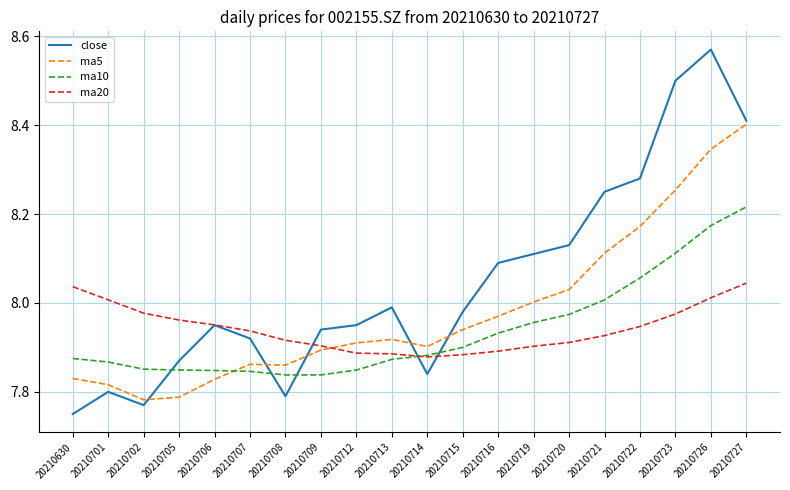

The ma5 series shows 1.9 at 20210722. True or false?

False